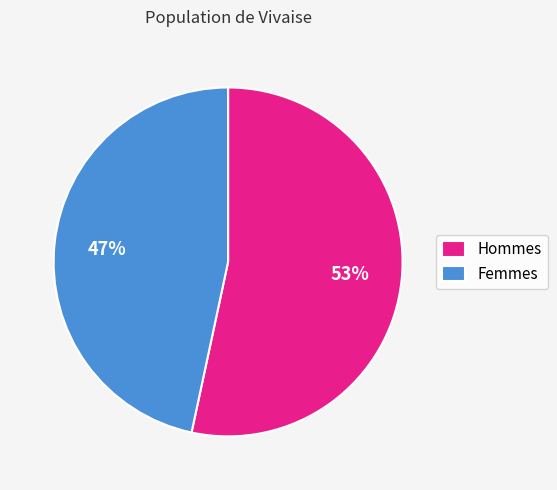

How many segments does this pie chart have?

2